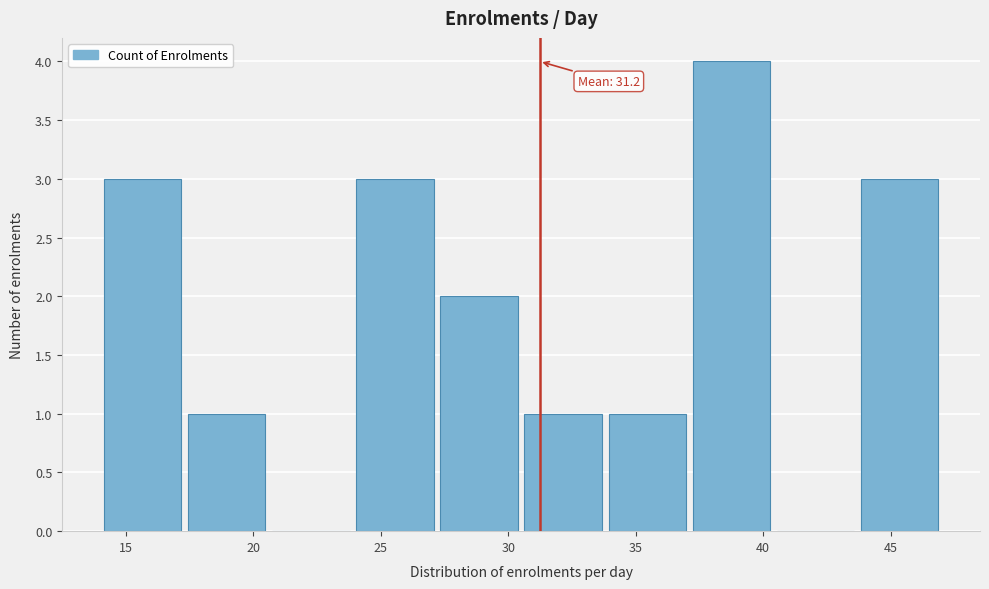

Over which range of the x-axis is the bar tallest?

37.1 to 40.4